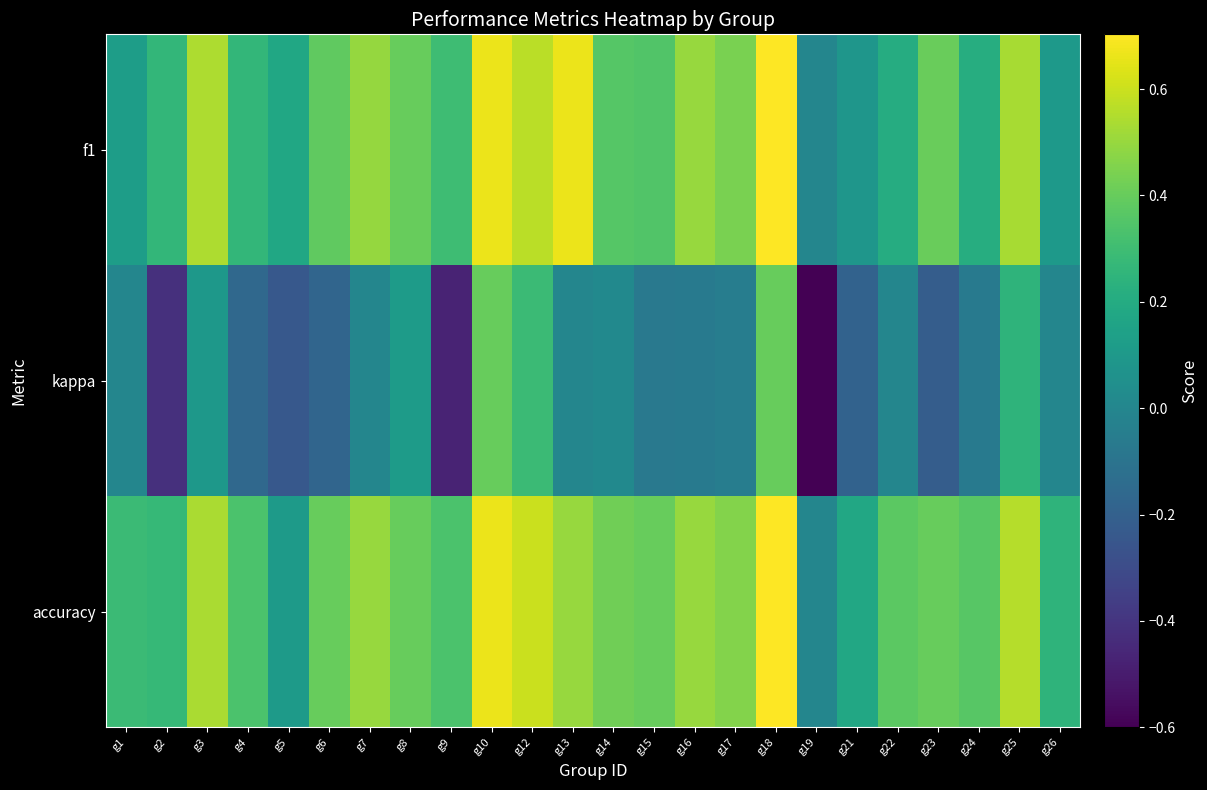

At how many categories does at least one series exceed 0?

23